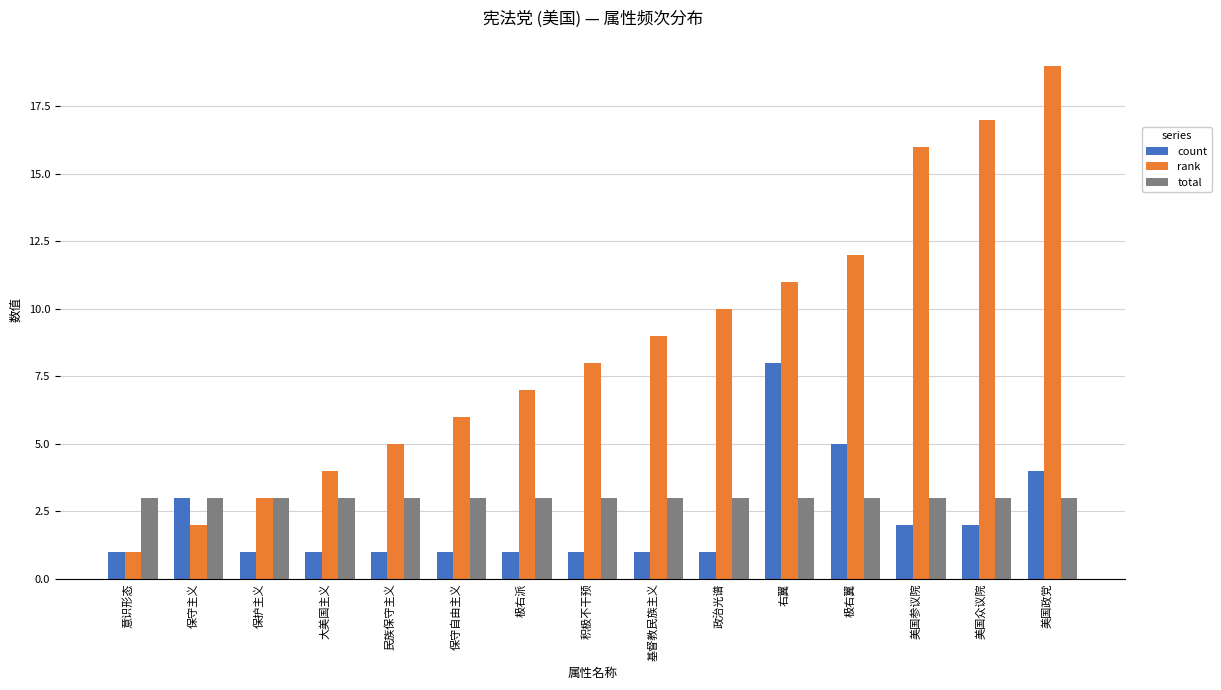

What is the lowest value of the count series?

1